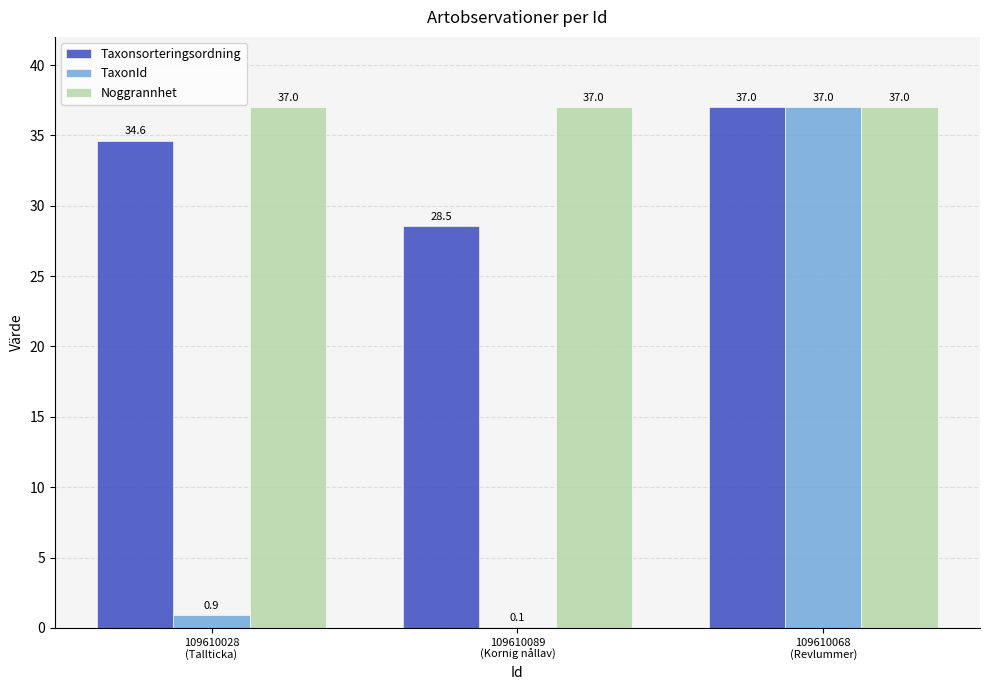

Read the Taxonsorteringsordning value at 109610028
(Tallticka).

34.6